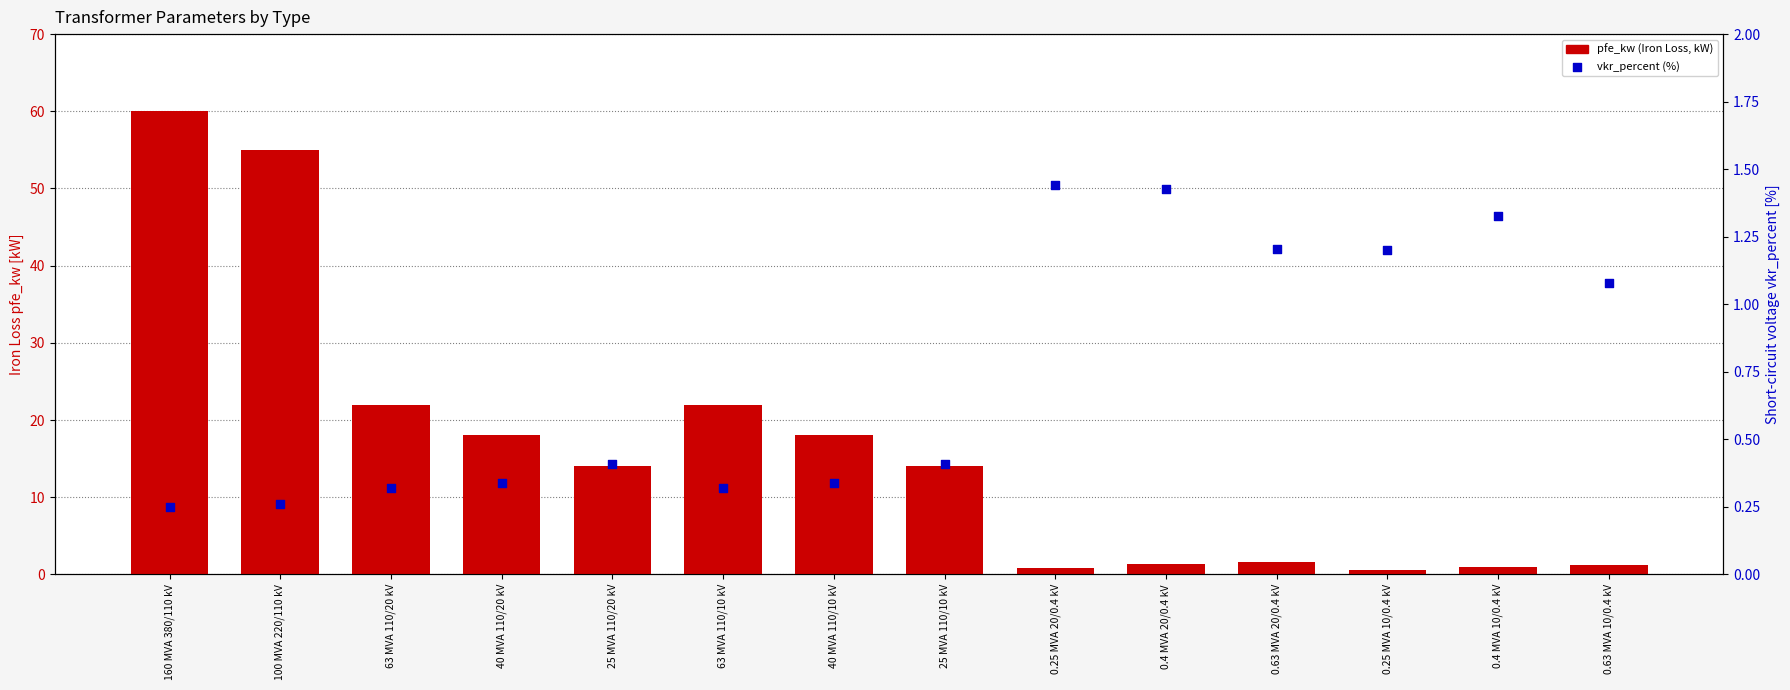

Which series has the largest total across all categories?

pfe_kw (Iron Loss, kW)